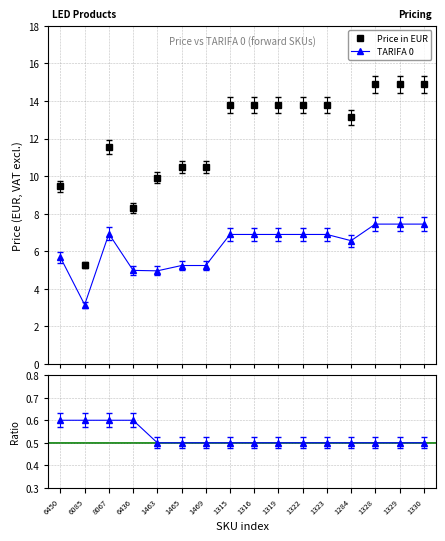

What is the difference between the maximum and minimum values in the Price in EUR series?

9.6